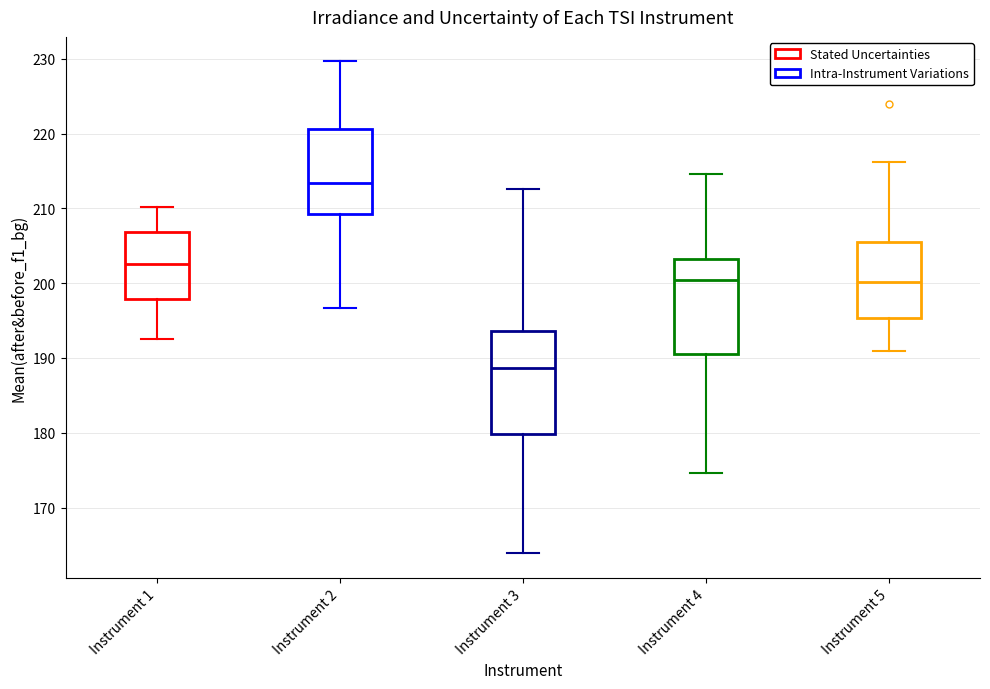

Comparing the boxes themselves (not the whiskers), which one is the tallest?

Instrument 3